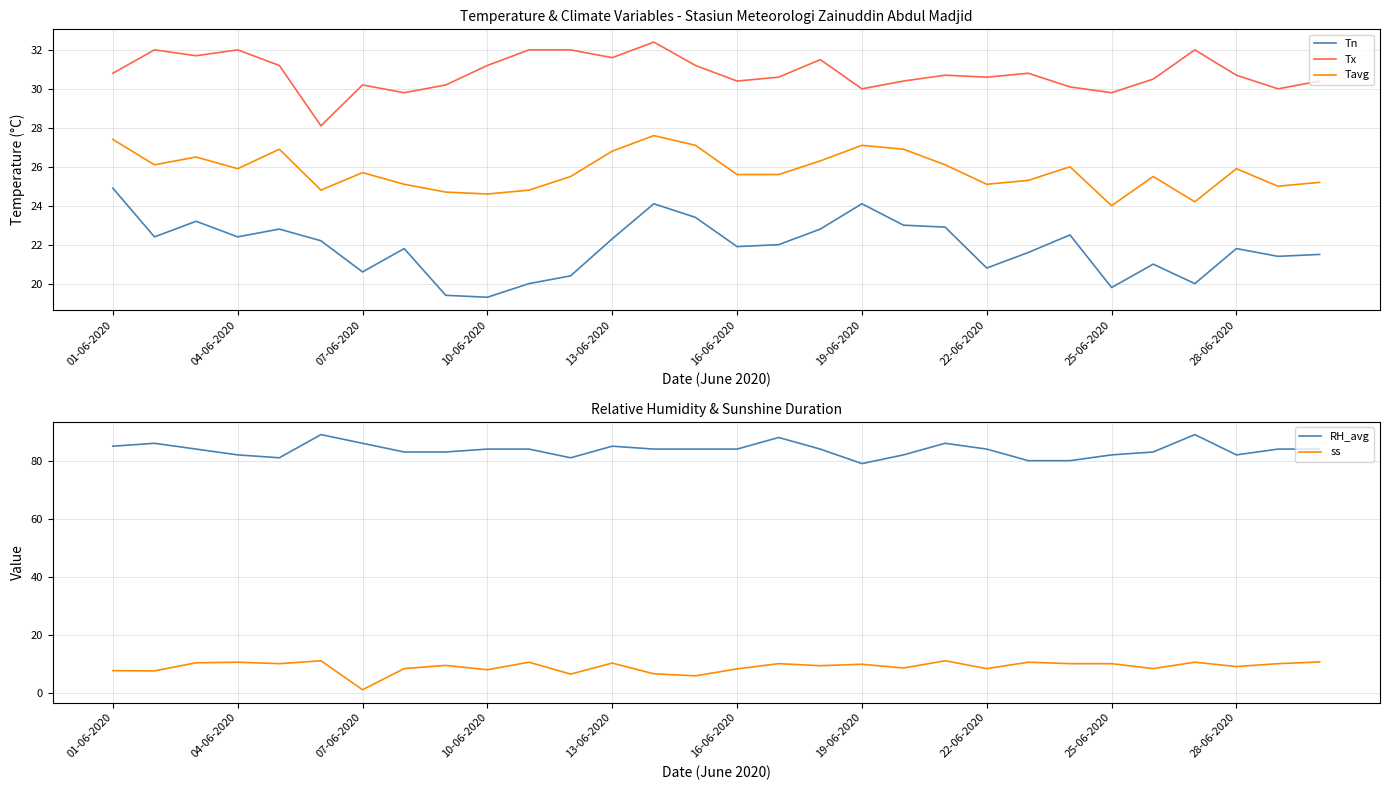

Is it true that Tn equals 21.5 at 29?

True